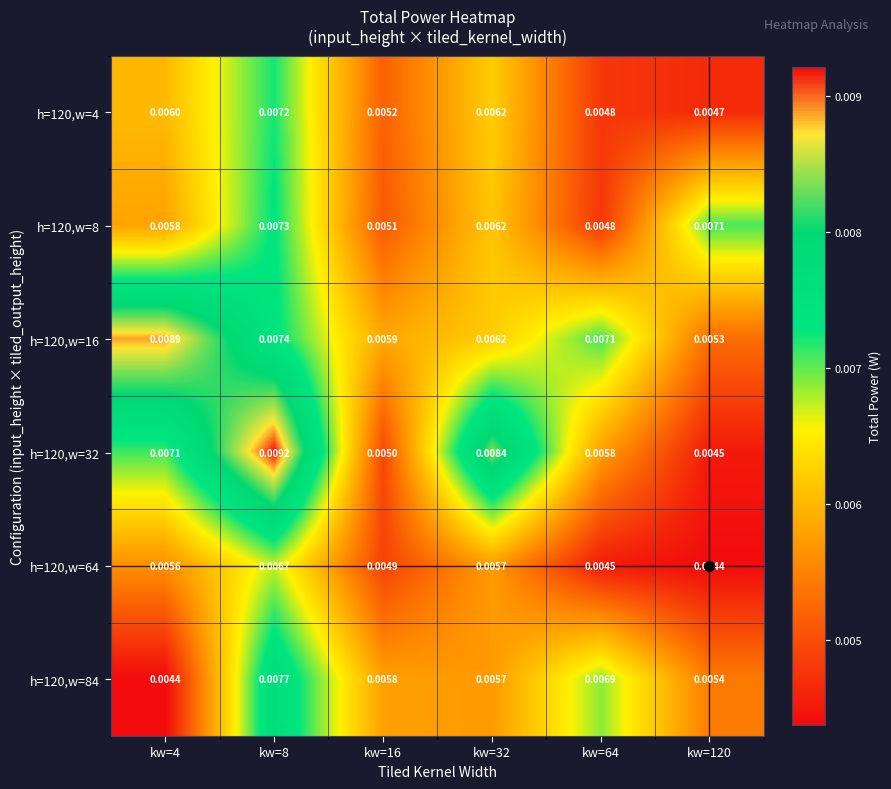

Which series has the largest total across all categories?

h=120,w=16